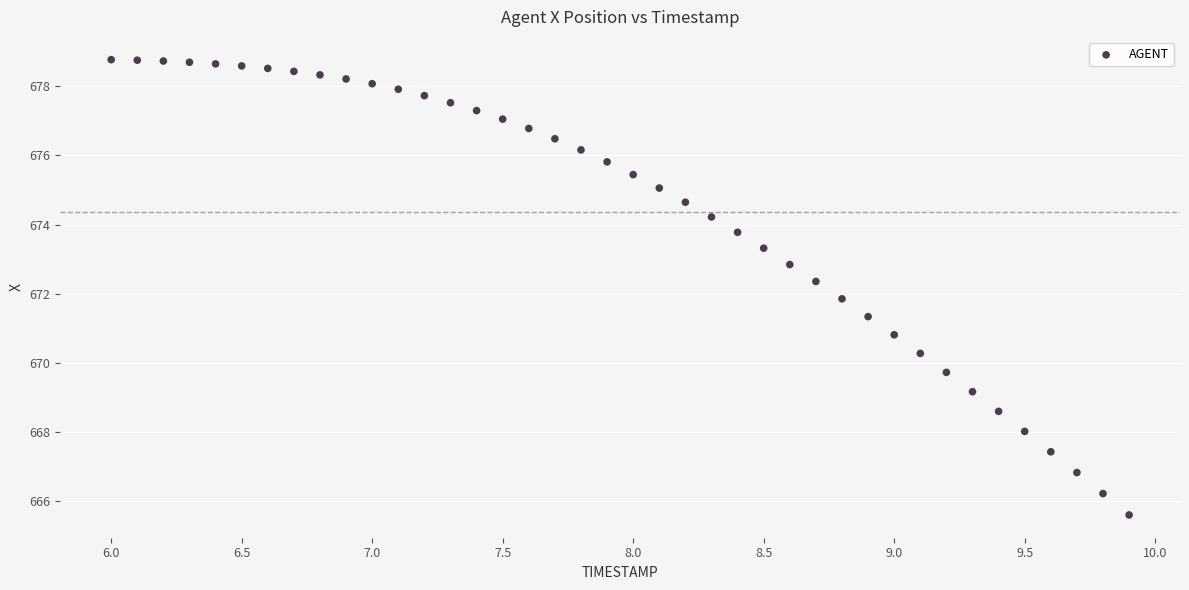

What is the range of Y values (max minus min)?

13.2